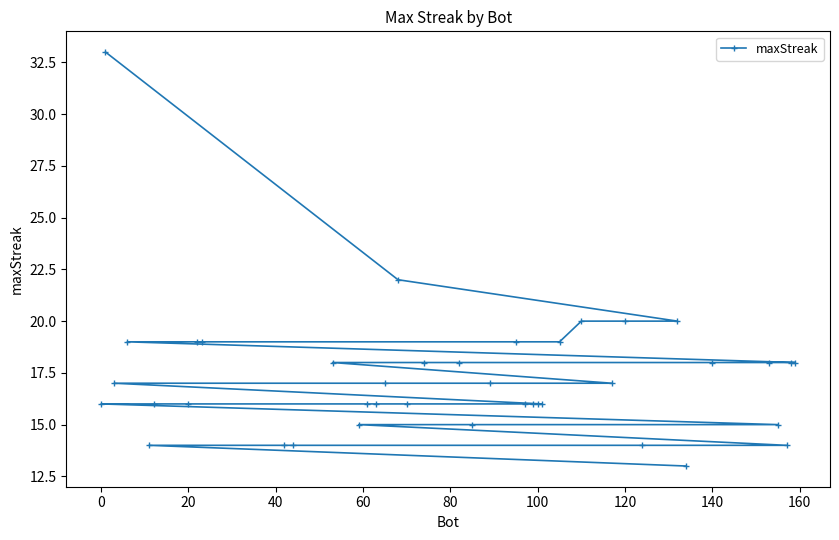

What is the difference between the second highest and minimum values?

9